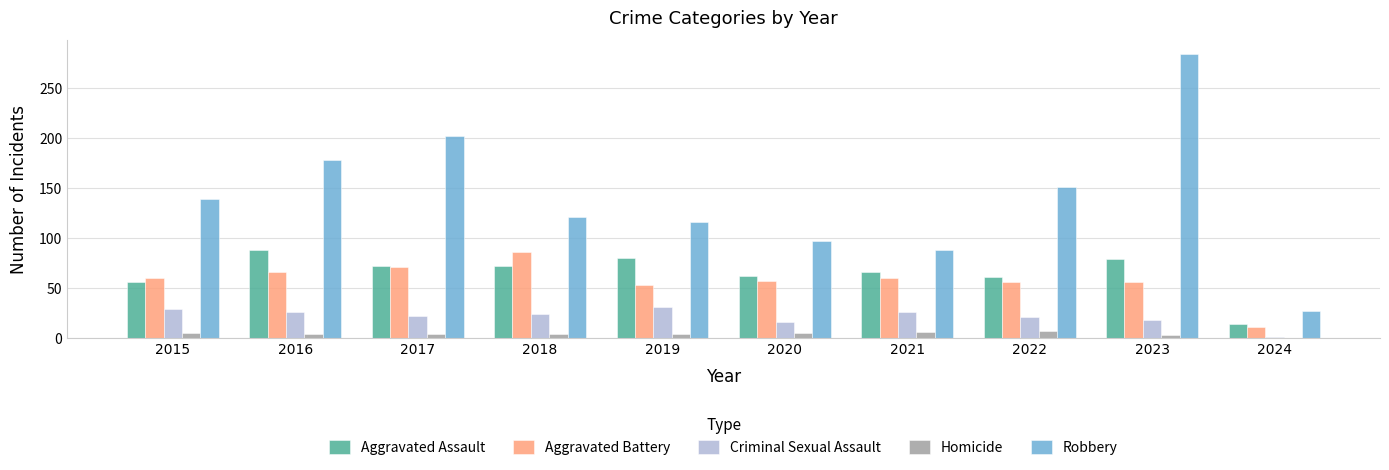

Is it true that Aggravated Battery equals 86 at 2018?

True